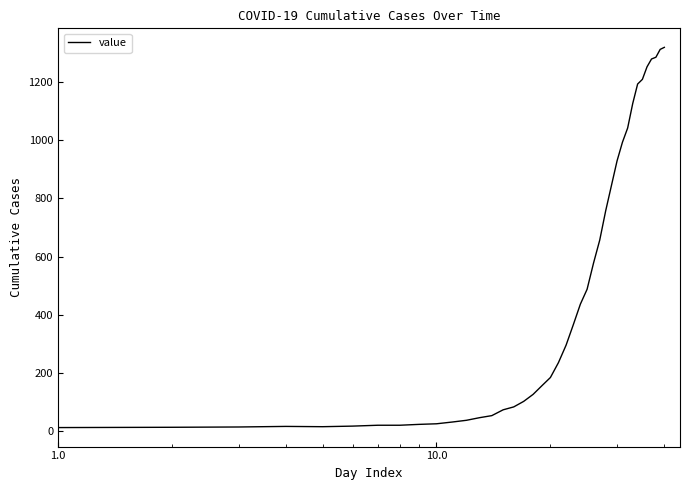

What is the smallest value displayed?

13